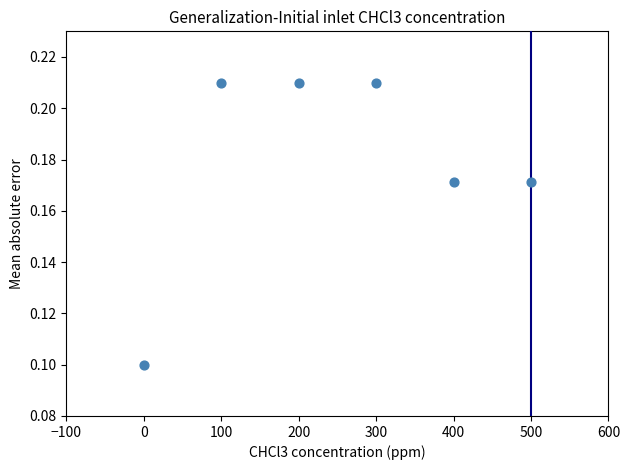

What is the range of X values (max minus min)?

500.0